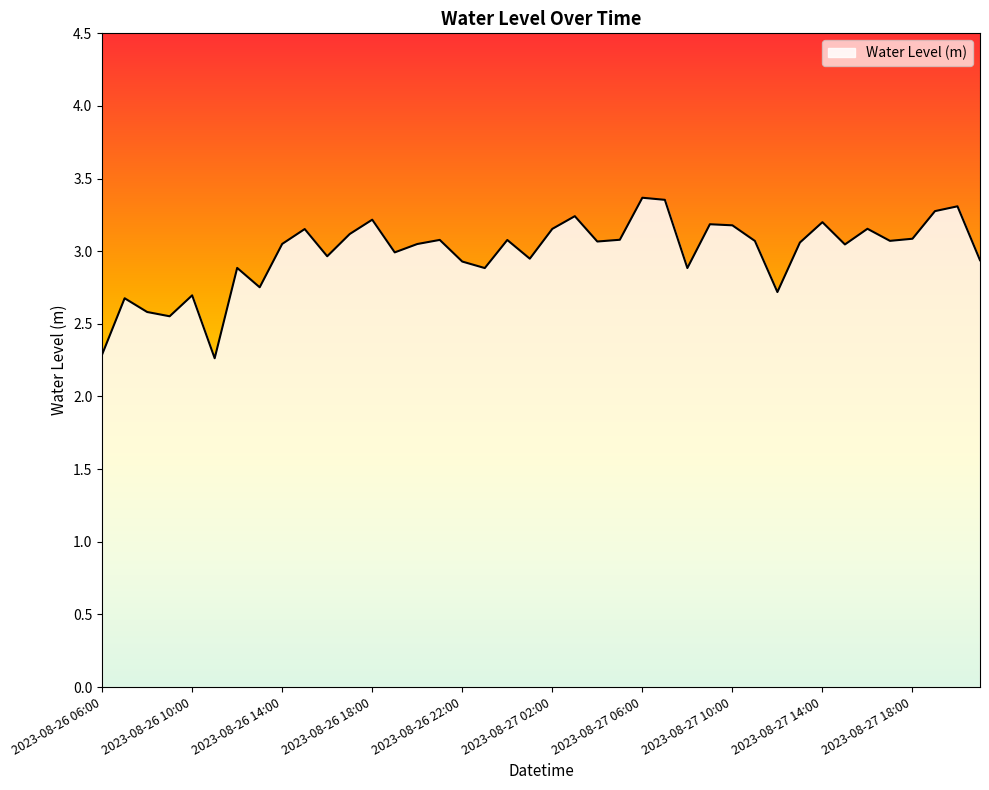

What is the difference between the maximum and minimum values?

1.1